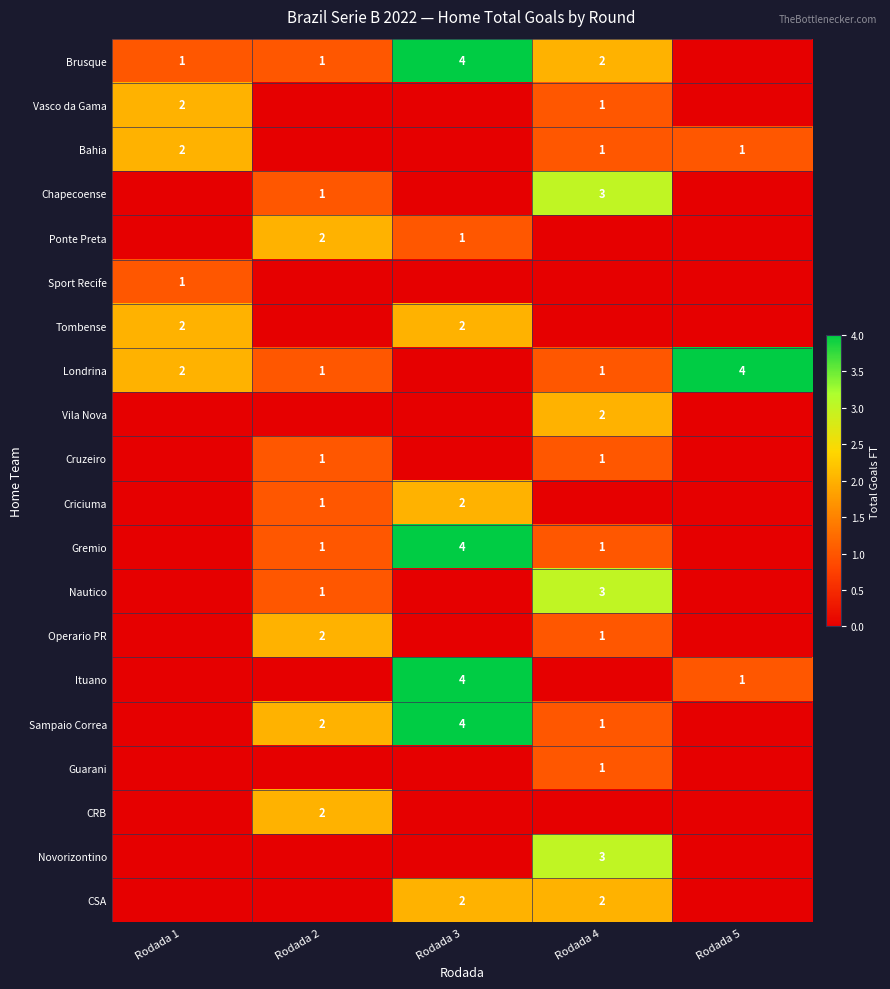

The value of Londrina at Rodada 1 is 3. True or false?

False